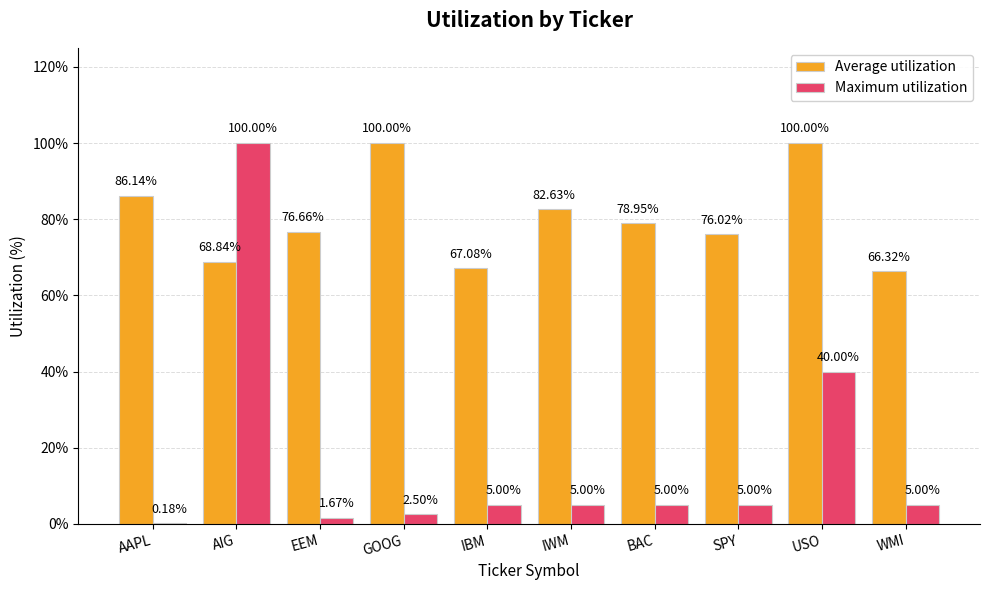

What are all the series names shown in the legend?

Average utilization, Maximum utilization